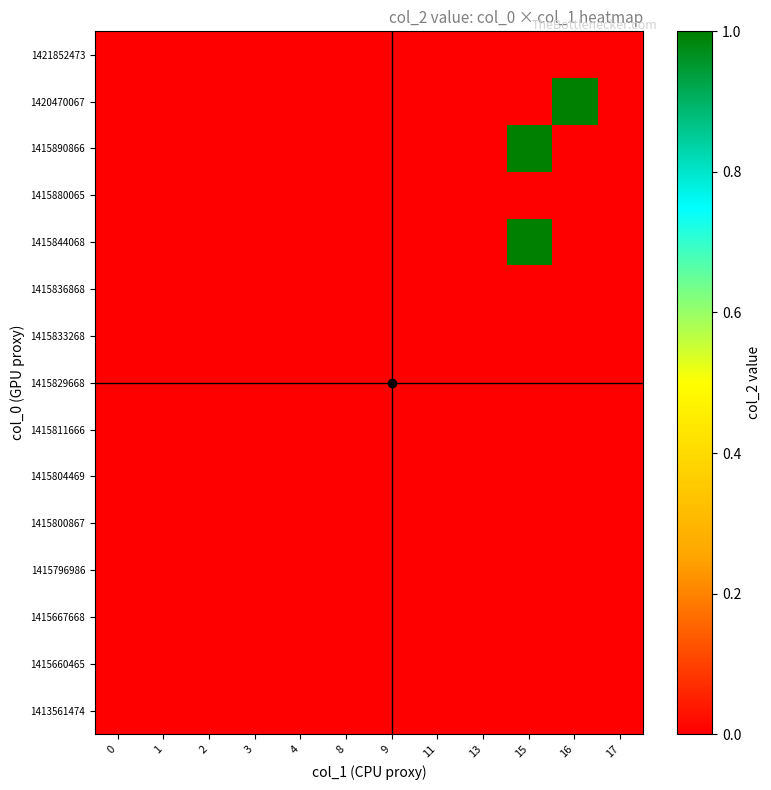

Reading left to right, transcribe all the data shown in this chart.

row_0: 0	0	0	0	0	0	0	0	0	0	0	0
row_1: 0	0	0	0	0	0	0	0	0	0	0	0
row_2: 0	0	0	0	0	0	0	0	0	0	0	0
row_3: 0	0	0	0	0	0	0	0	0	0	0	0
row_4: 0	0	0	0	0	0	0	0	0	0	0	0
row_5: 0	0	0	0	0	0	0	0	0	0	0	0
row_6: 0	0	0	0	0	0	0	0	0	0	0	0
row_7: 0	0	0	0	0	0	0	0	0	0	0	0
row_8: 0	0	0	0	0	0	0	0	0	0	0	0
row_9: 0	0	0	0	0	0	0	0	0	0	0	0
row_10: 0	0	0	0	0	0	0	0	0	1	0	0
row_11: 0	0	0	0	0	0	0	0	0	0	0	0
row_12: 0	0	0	0	0	0	0	0	0	1	0	0
row_13: 0	0	0	0	0	0	0	0	0	0	1	0
row_14: 0	0	0	0	0	0	0	0	0	0	0	0